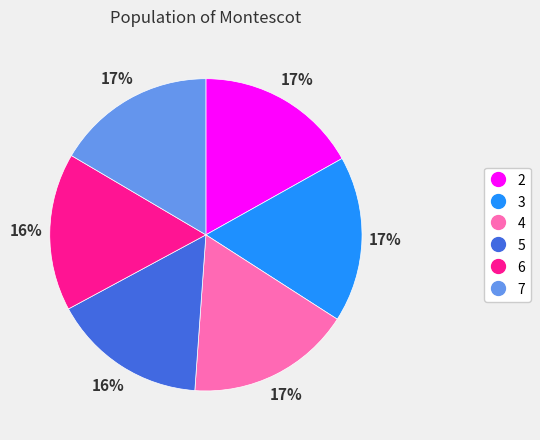

The 3 slice represents 4% of the pie. True or false?

False